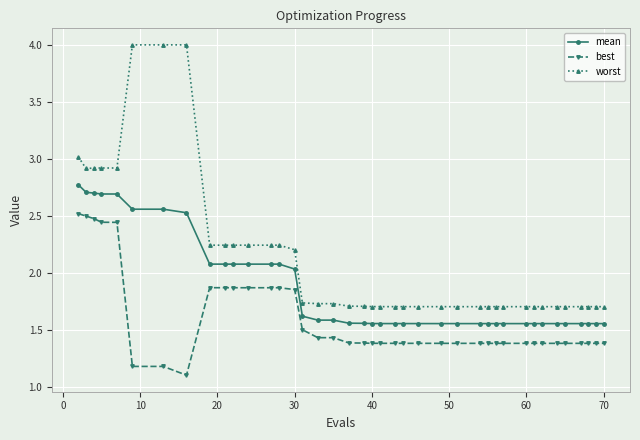

Rank the series by their average value, from lowest to highest.

best, mean, worst